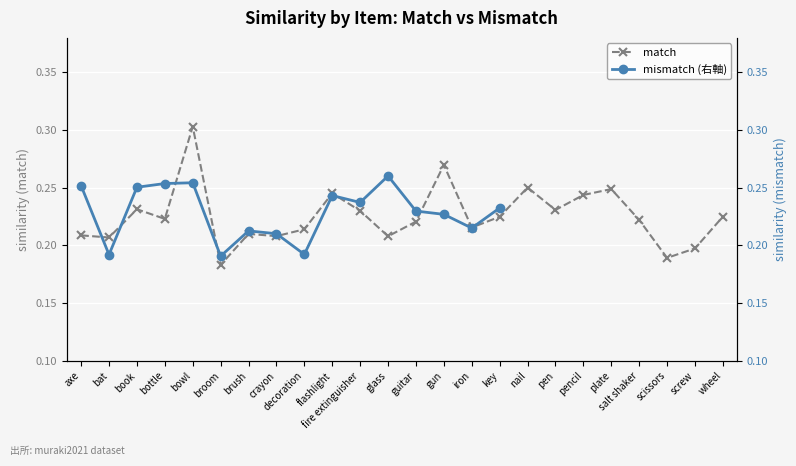

At which label is the value closest to 0?

broom